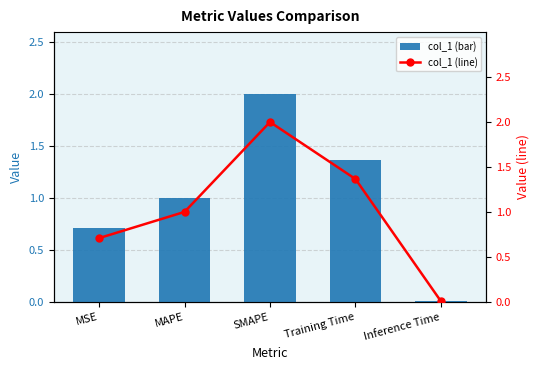

The value of col_1 at Inference Time is 0.0. True or false?

False